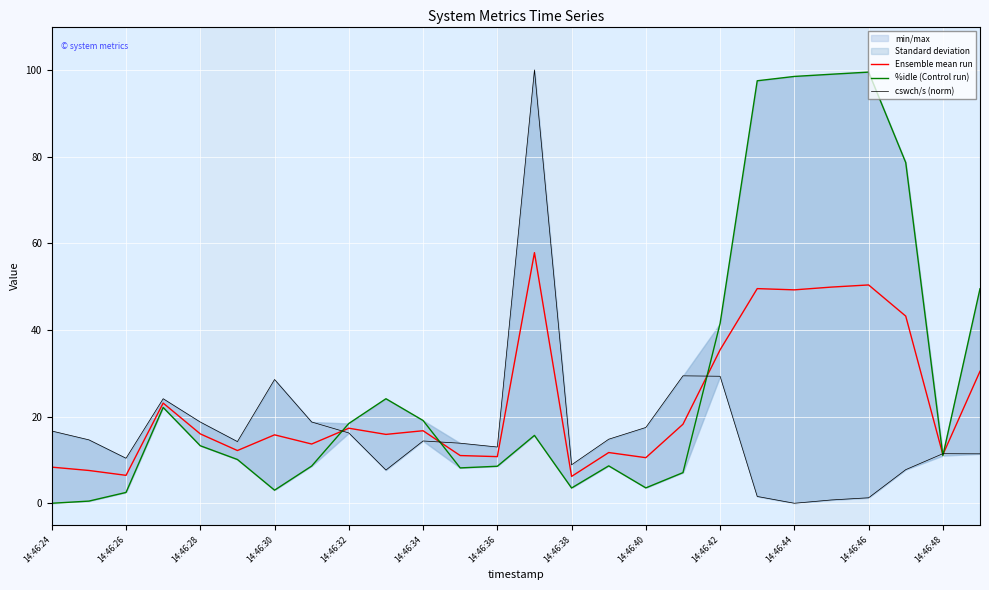

Is this an area chart (filled region under the line)?

No